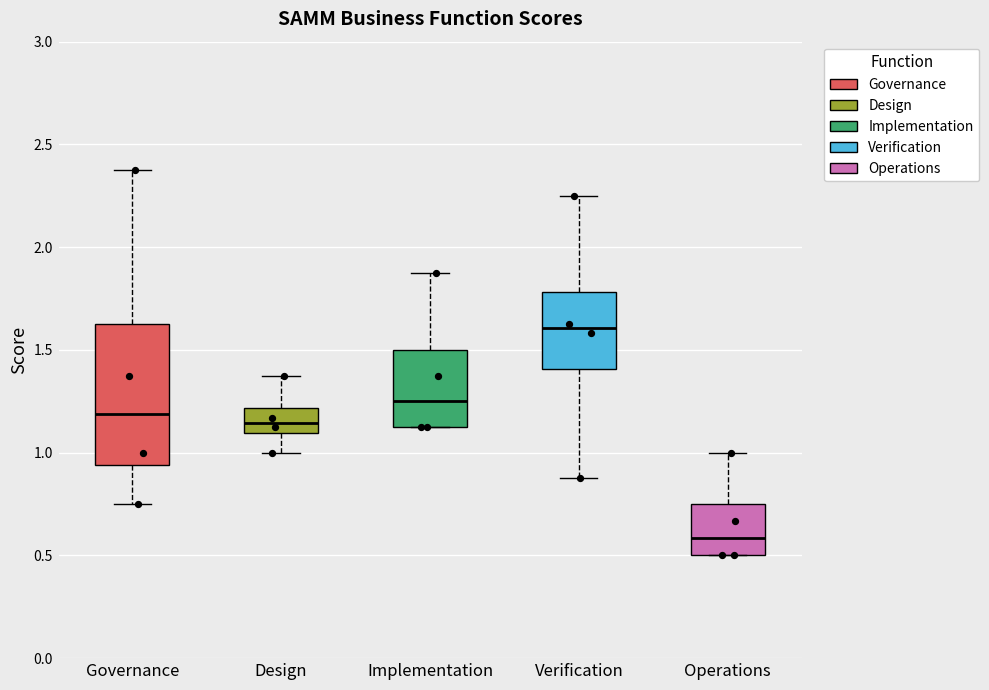

Where does the upper whisker of the box for Implementation end on the y-axis? The values are not printed on the chart, so give them approximately, as read against the axis.

1.90